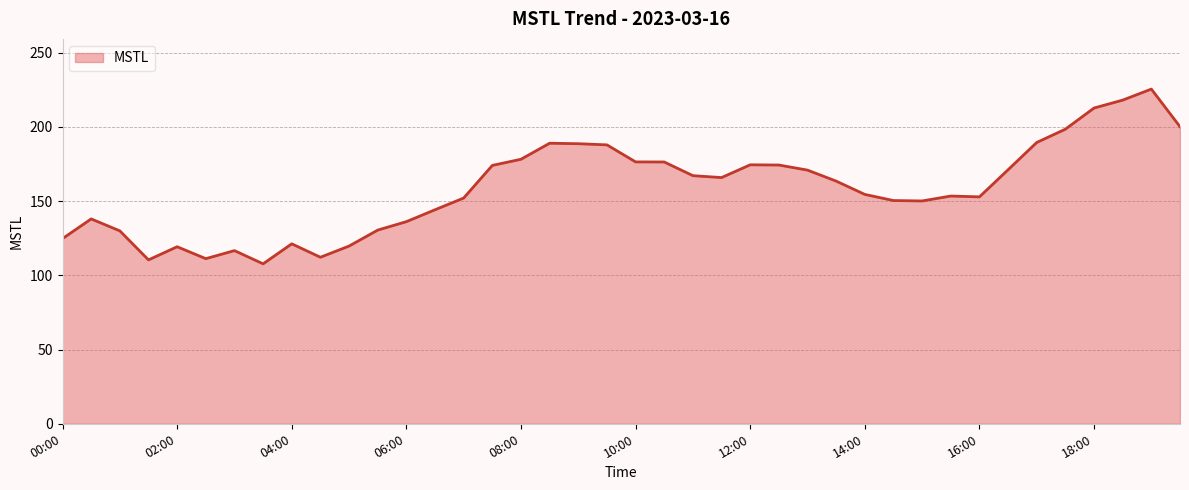

What is the average value?

158.4